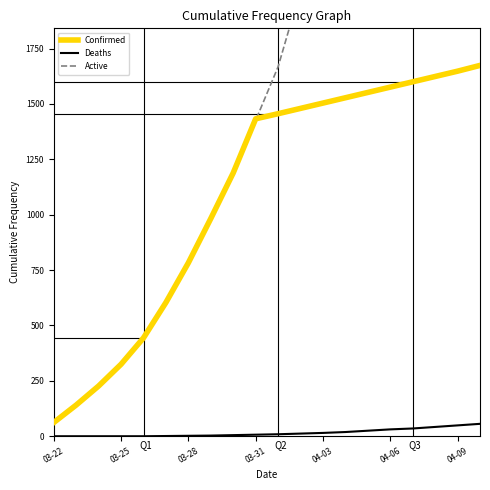

True or false: Confirmed has more than 2 interior local peaks.

False